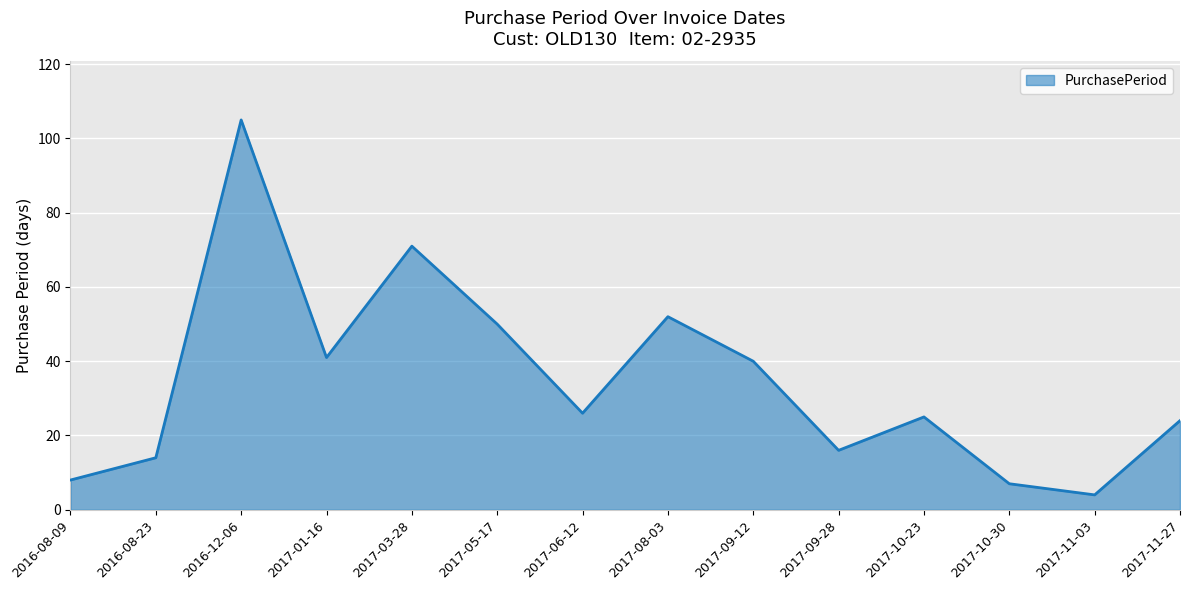

How many categories are shown in the chart?

14